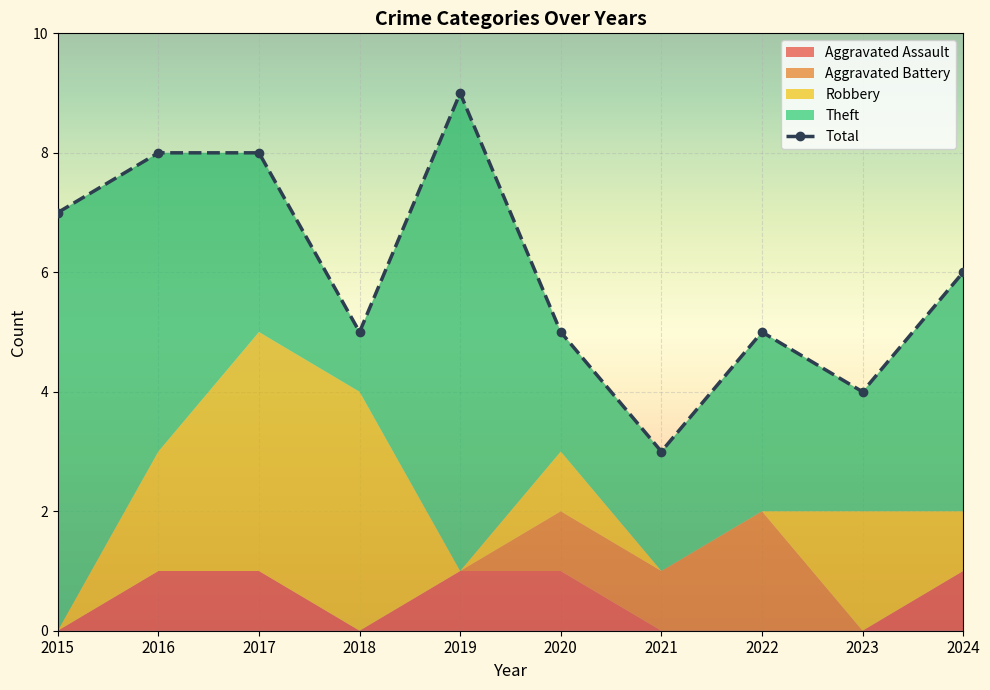

Count the number of data series in this chart.

5